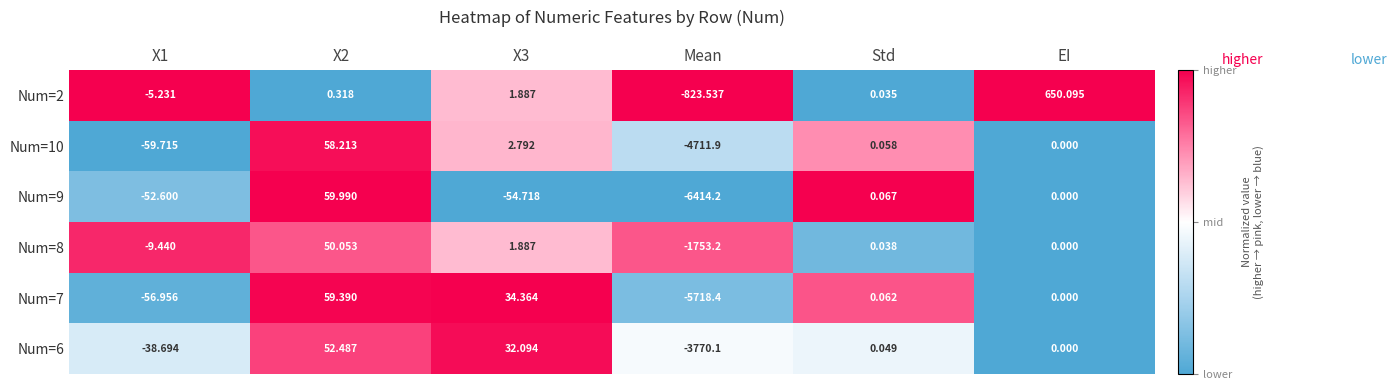

Which label corresponds to the smallest value in the chart?

Mean